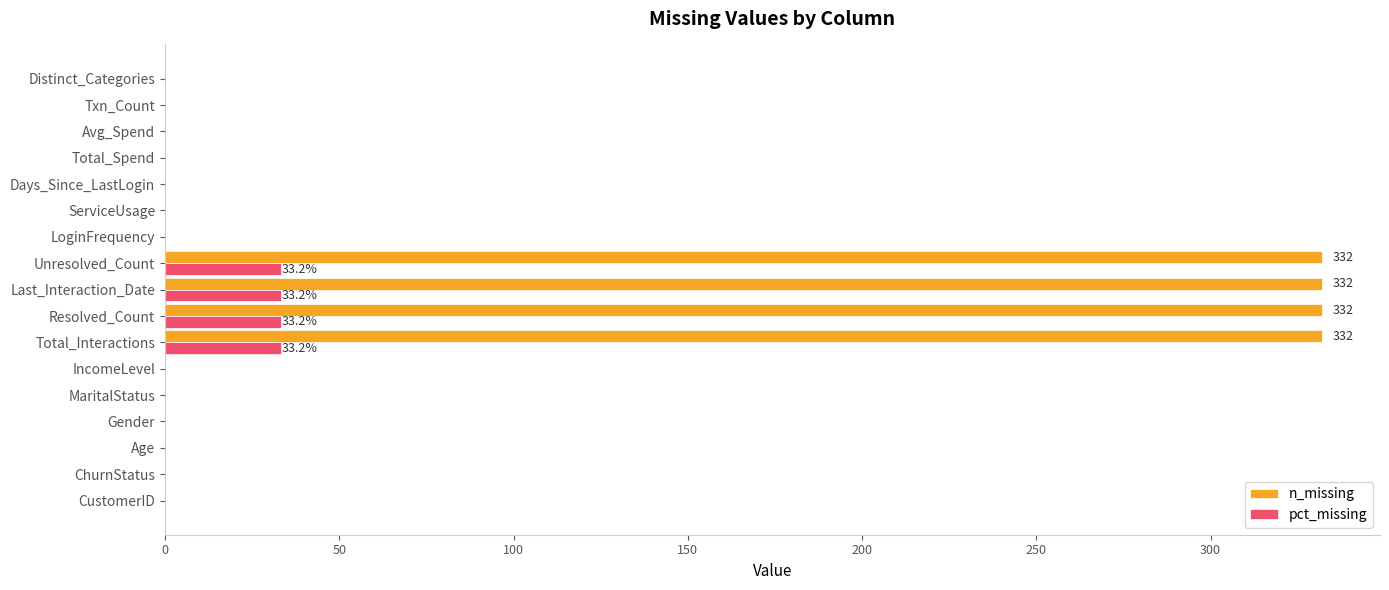

Which series has the largest total across all categories?

n_missing